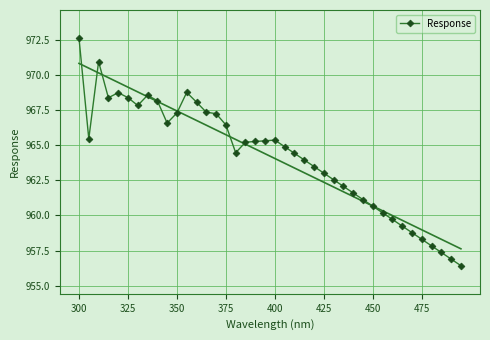

What is the minimum value shown in the chart?

956.4